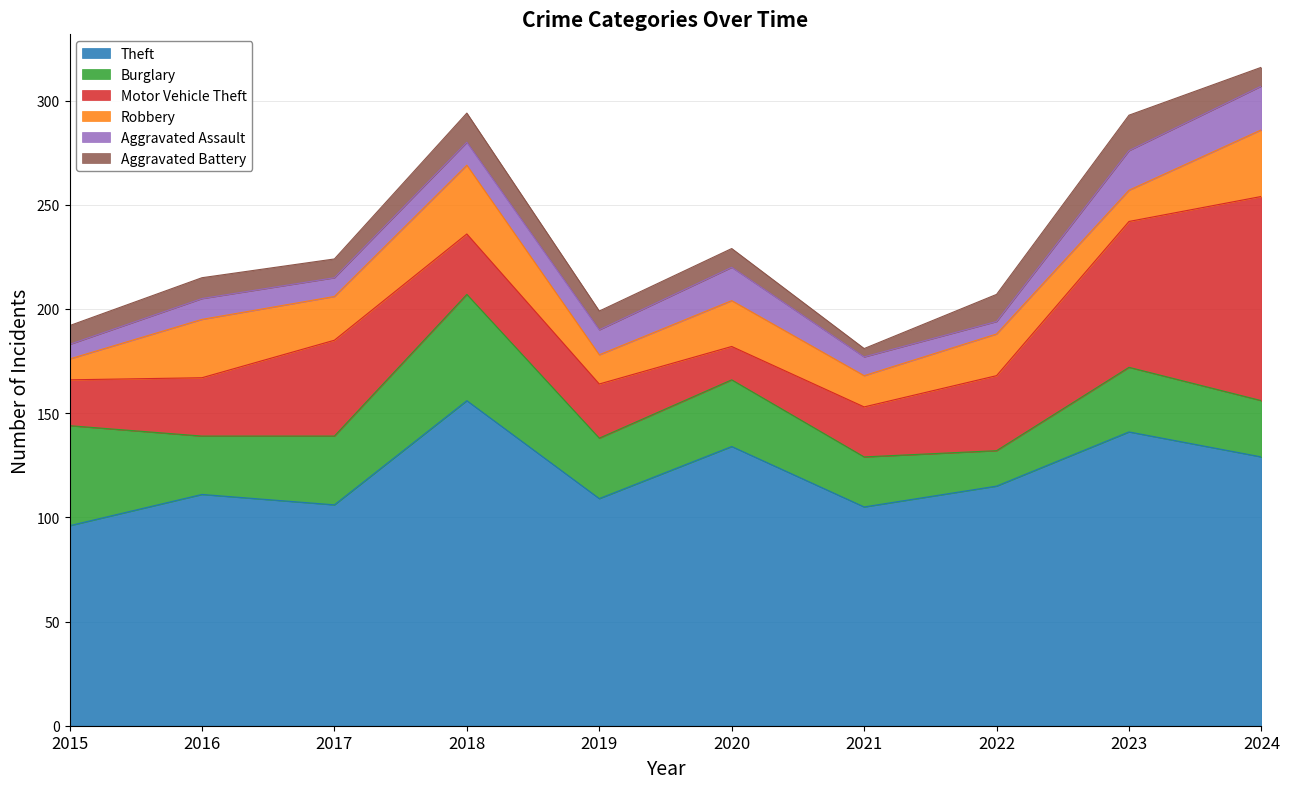

Is it true that Theft equals 141 at 2023?

True